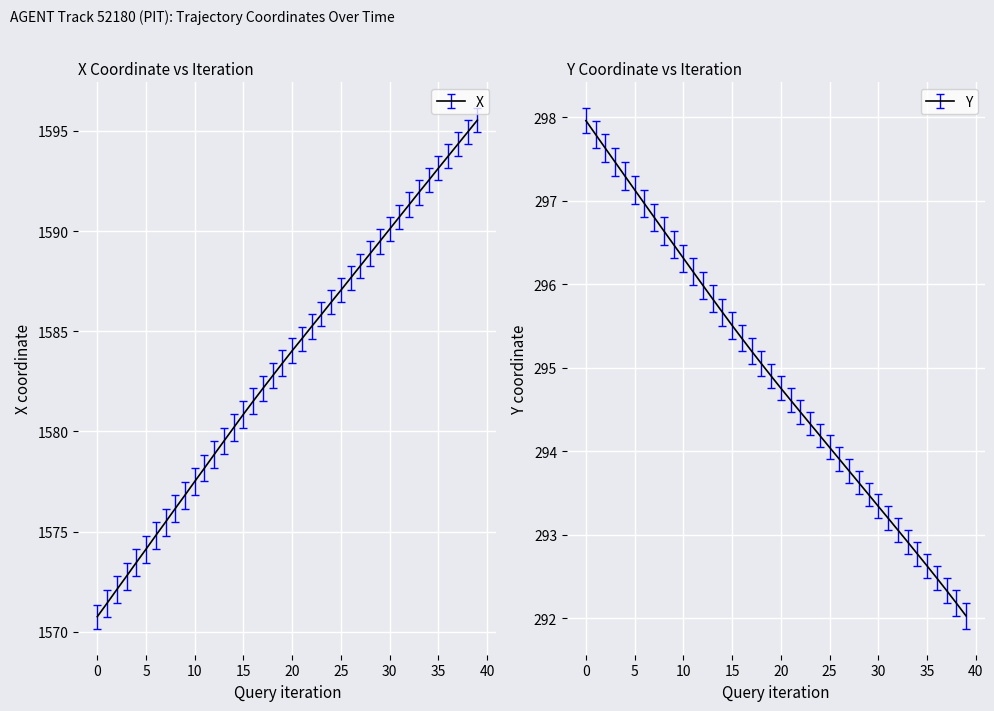

Is the value of X at 32 greater than the value of Y at 35?

Yes